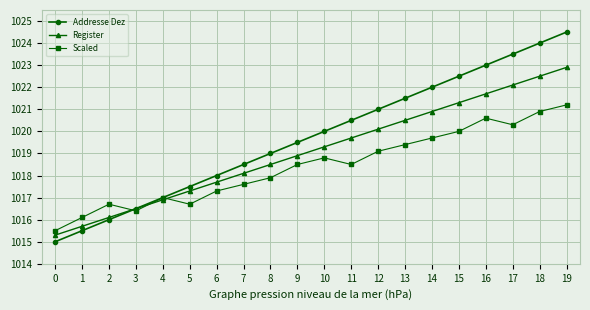

Is it true that Scaled equals 1458.4 at 3?

False